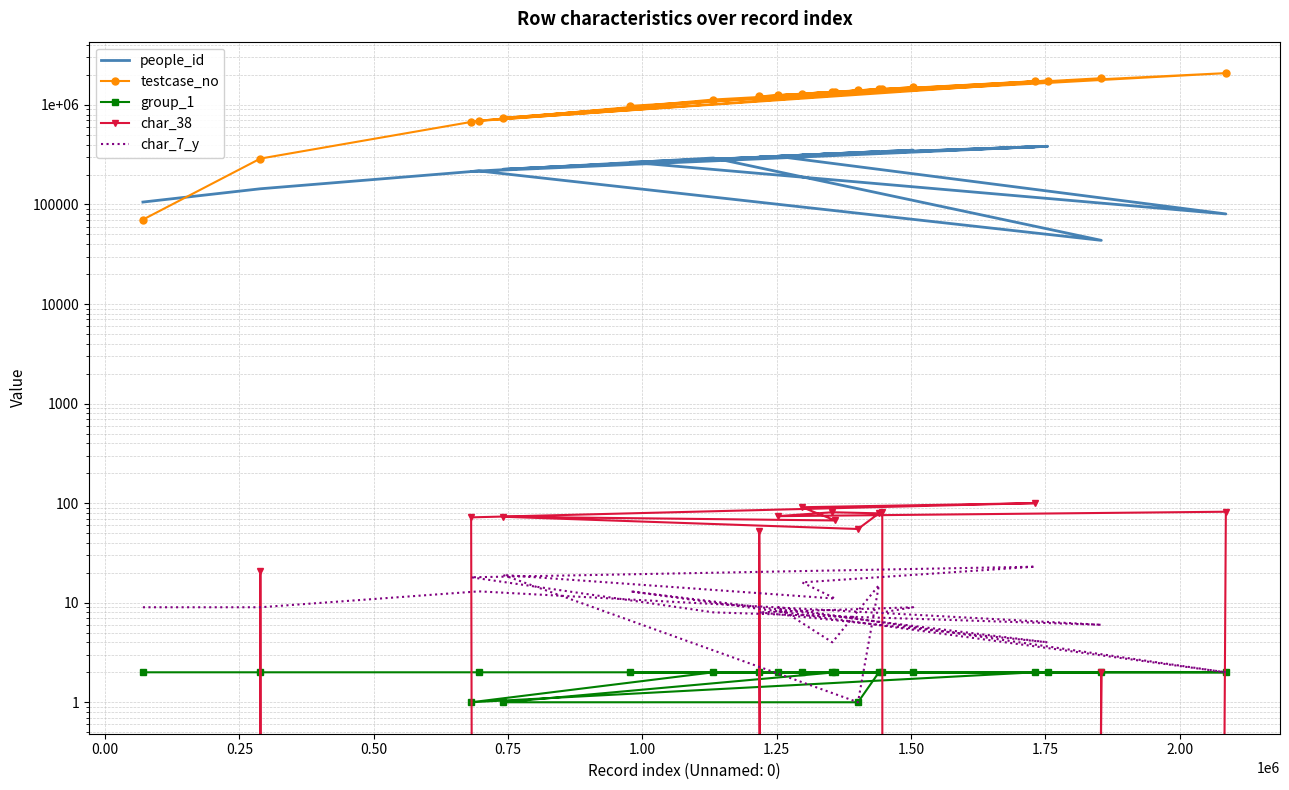

What is the difference between the maximum and minimum values in the people_id series?

340267